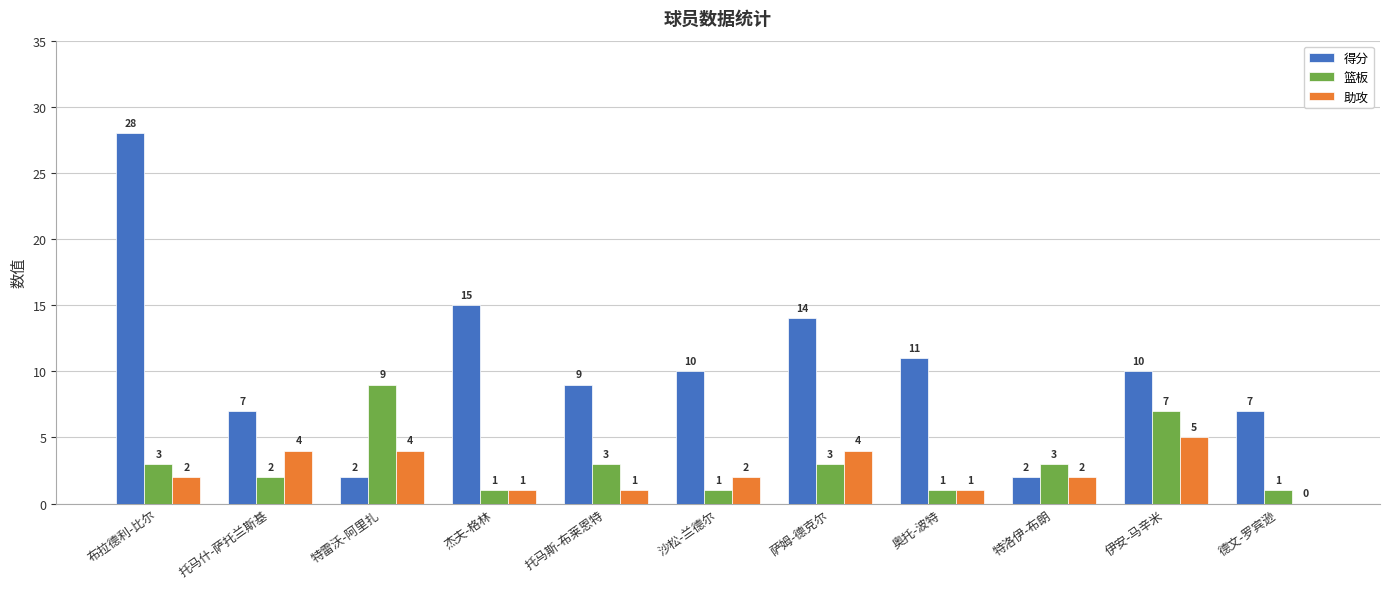

Read the 篮板 value at 伊安-马辛米.

7